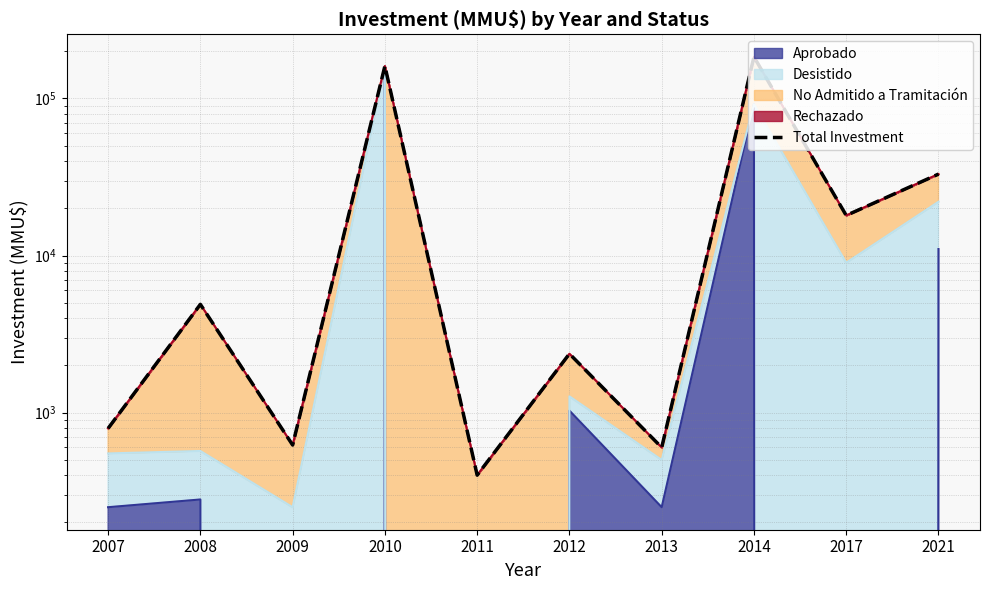

Rank the categories by value from lowest to highest.

2011, 2013, 2009, 2007, 2012, 2008, 2017, 2021, 2010, 2014